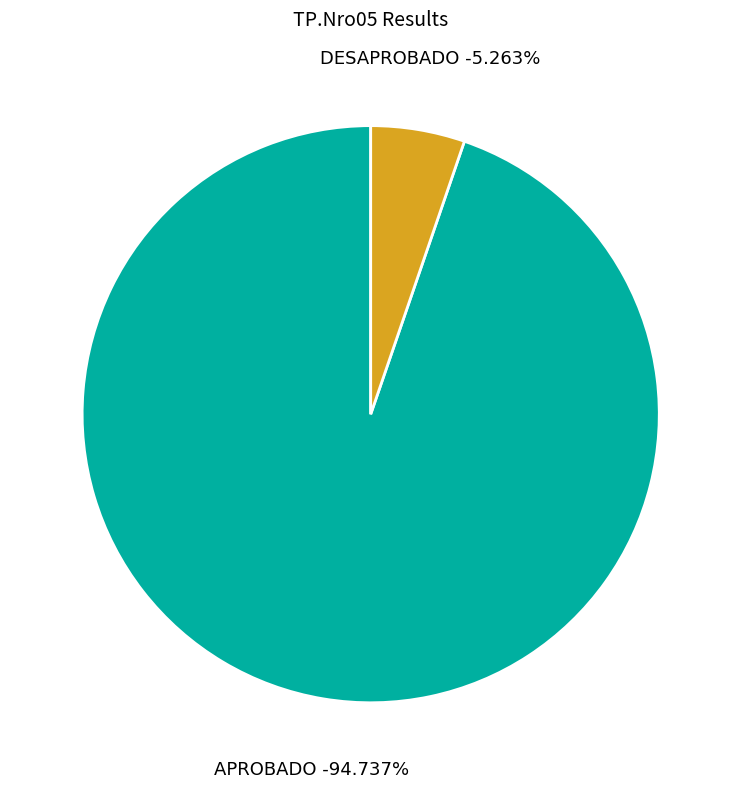

To the nearest percent, what is the combined percentage of APROBADO and DESAPROBADO?

100%